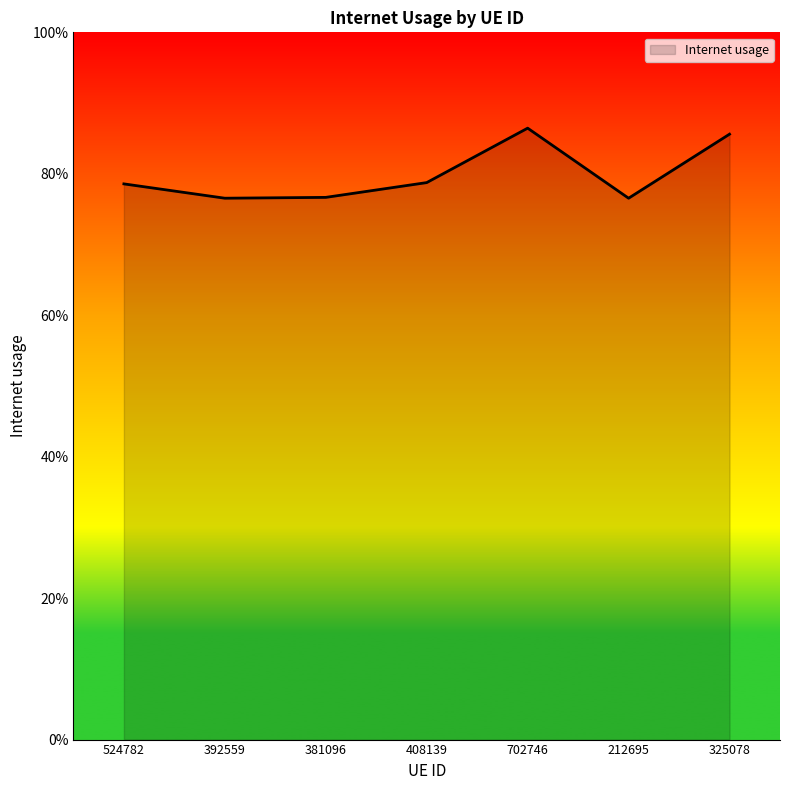

List the labels in order of value, smallest first.

212695, 392559, 381096, 524782, 408139, 325078, 702746